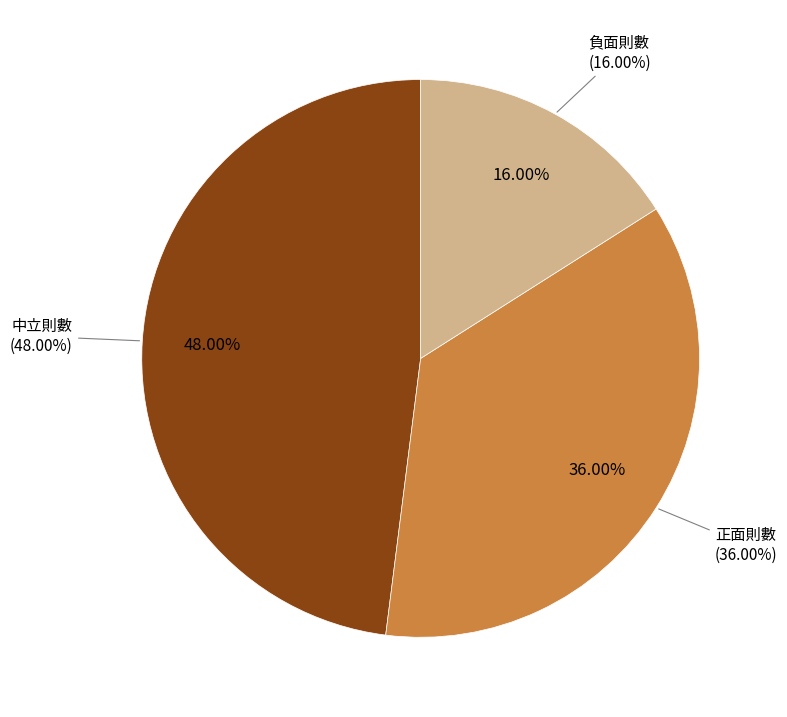

Does 中立則數 account for over 50% of the chart?

No